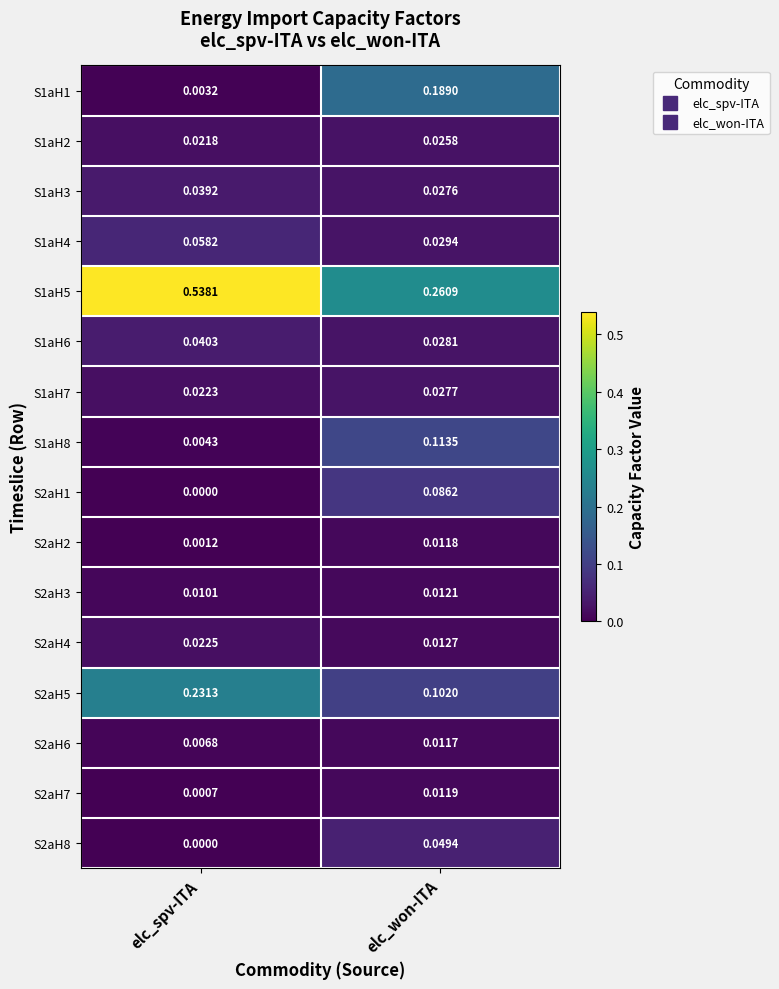

How many series are shown in this chart?

16